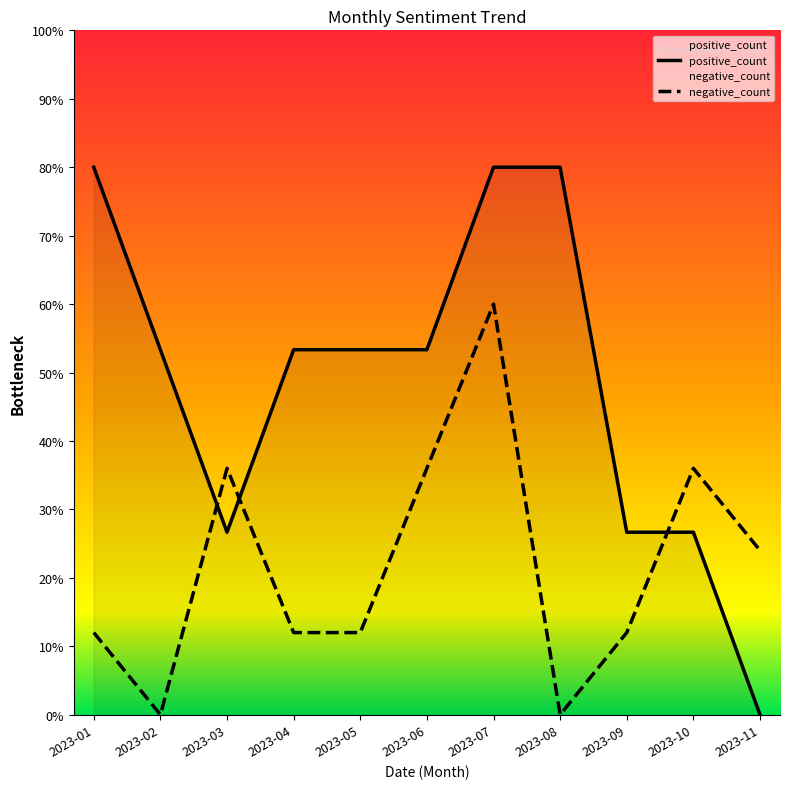

Does the chart display data point markers on the line(s)?

No